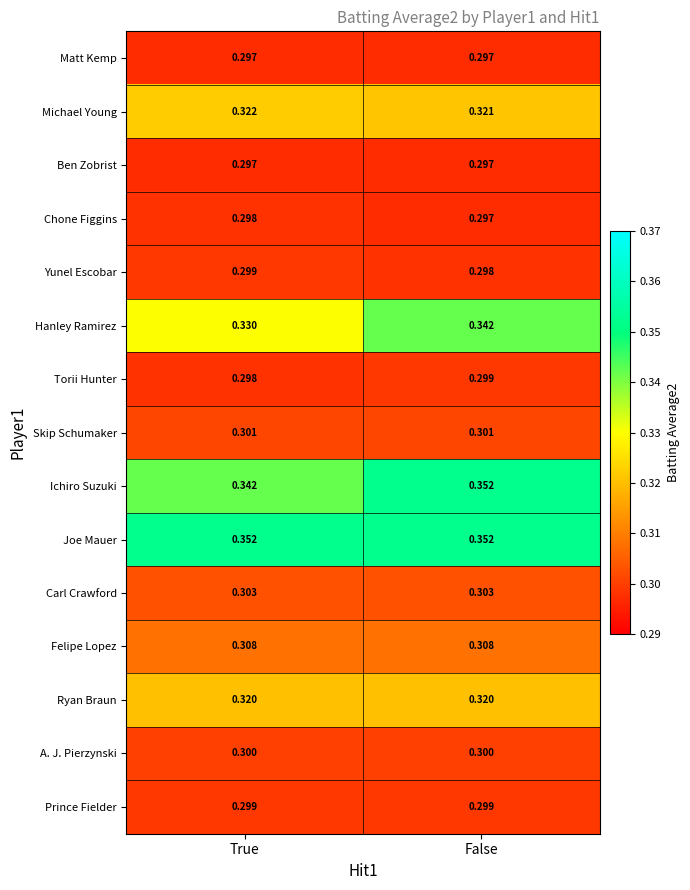

At which label does Yunel Escobar reach its peak?

True